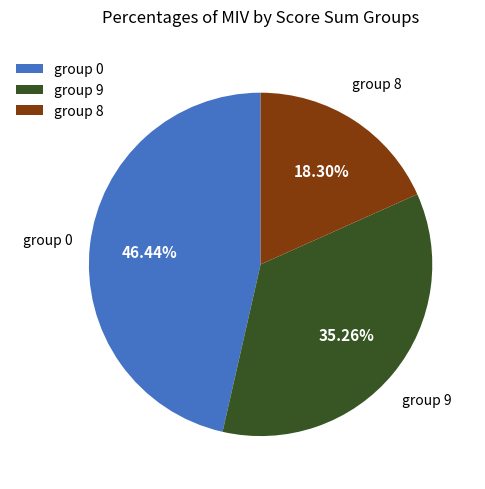

Approximately how many times larger is the value at group 8 compared to group 0?

0.4